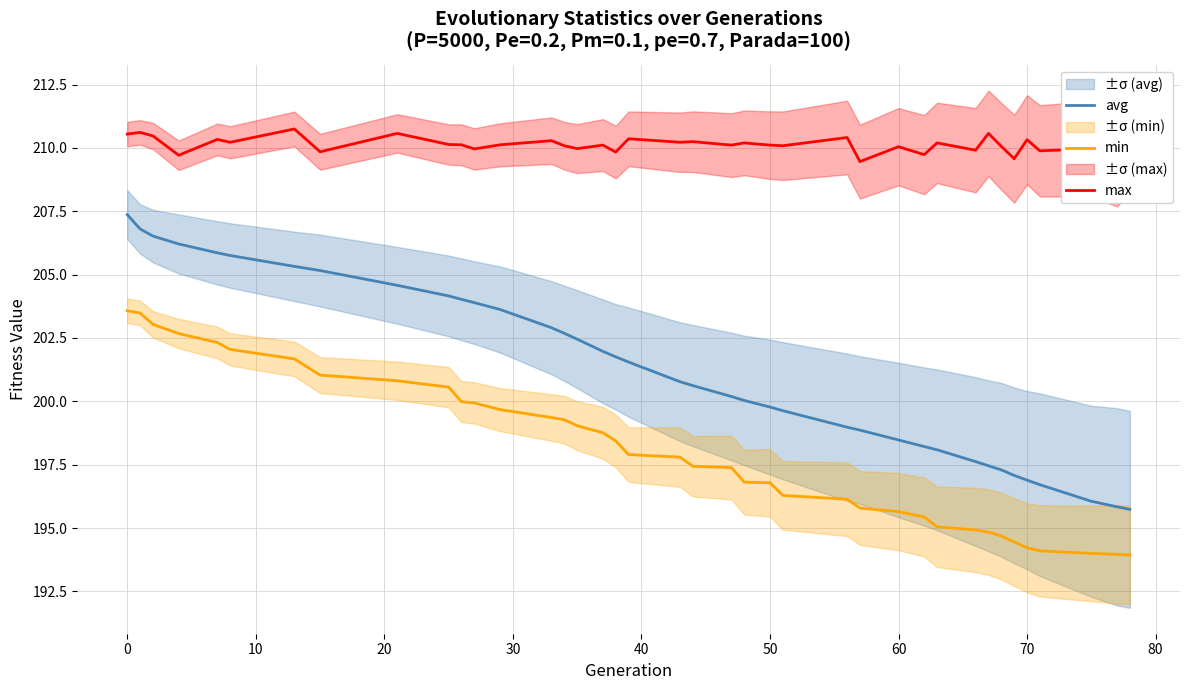

What is the smallest value displayed?

193.9